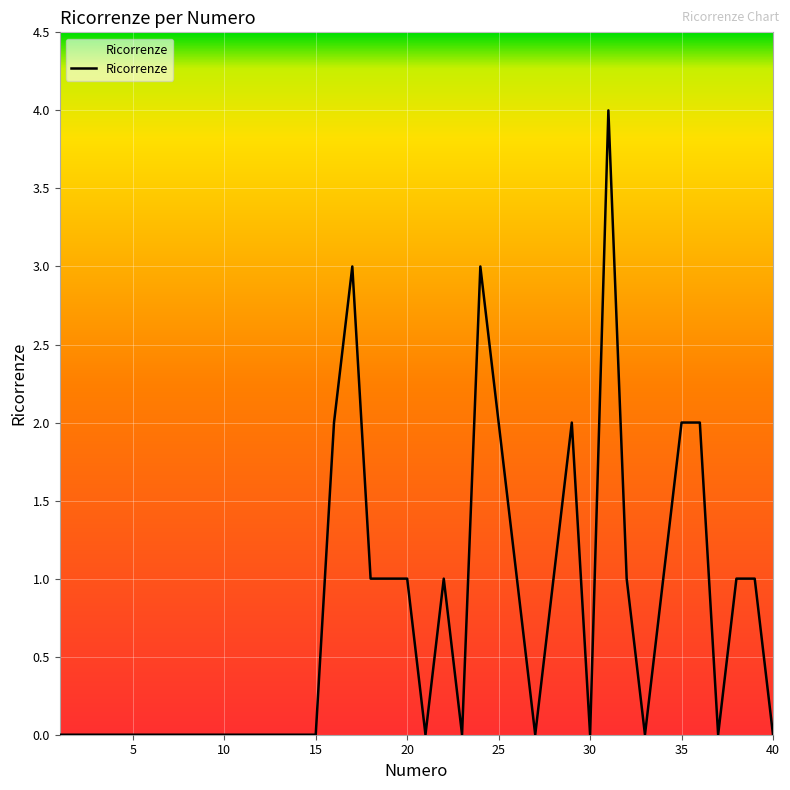

What is the difference between the maximum and minimum values?

4